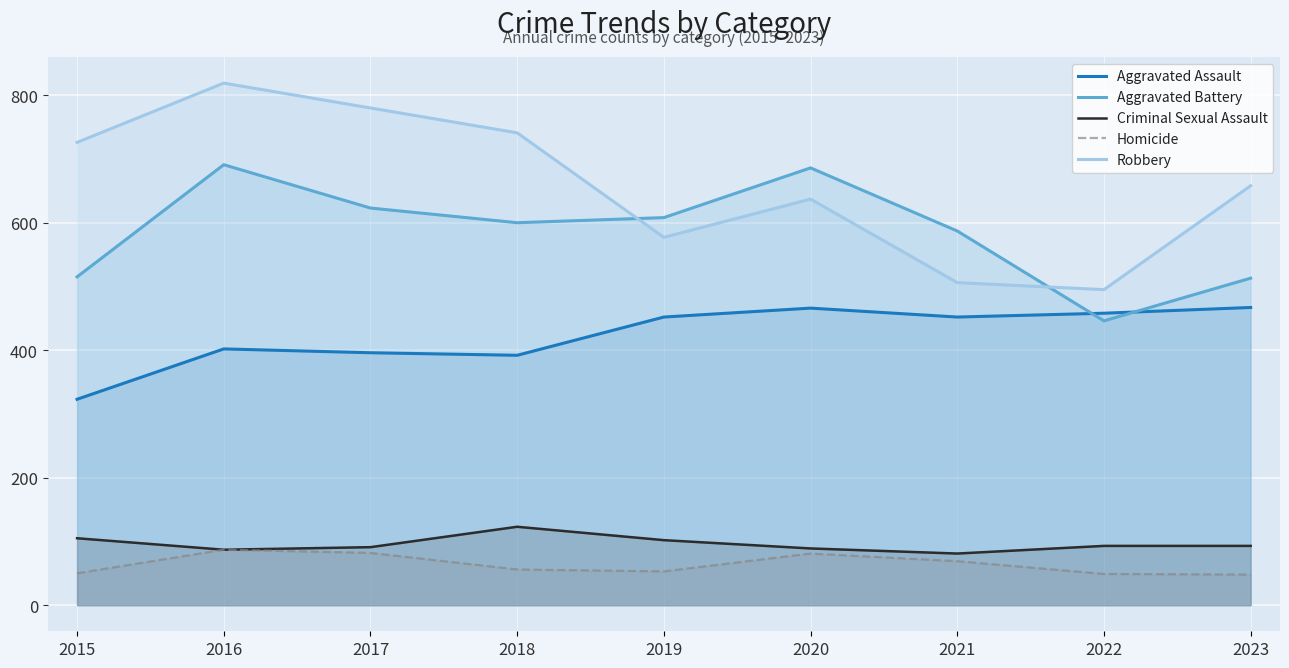

What is the average value of the Aggravated Battery series?

585